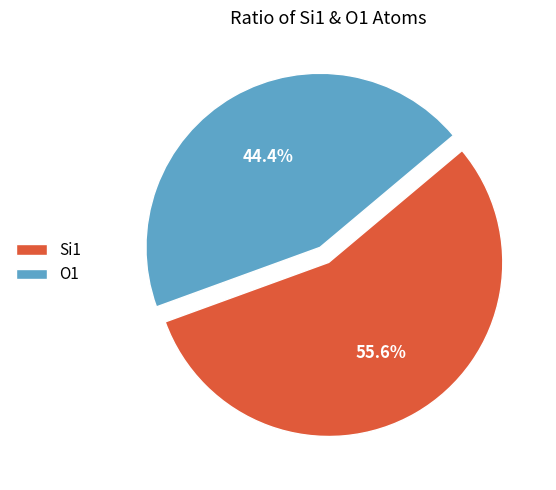

Combined, do Si1 and O1 account for over 50%?

Yes